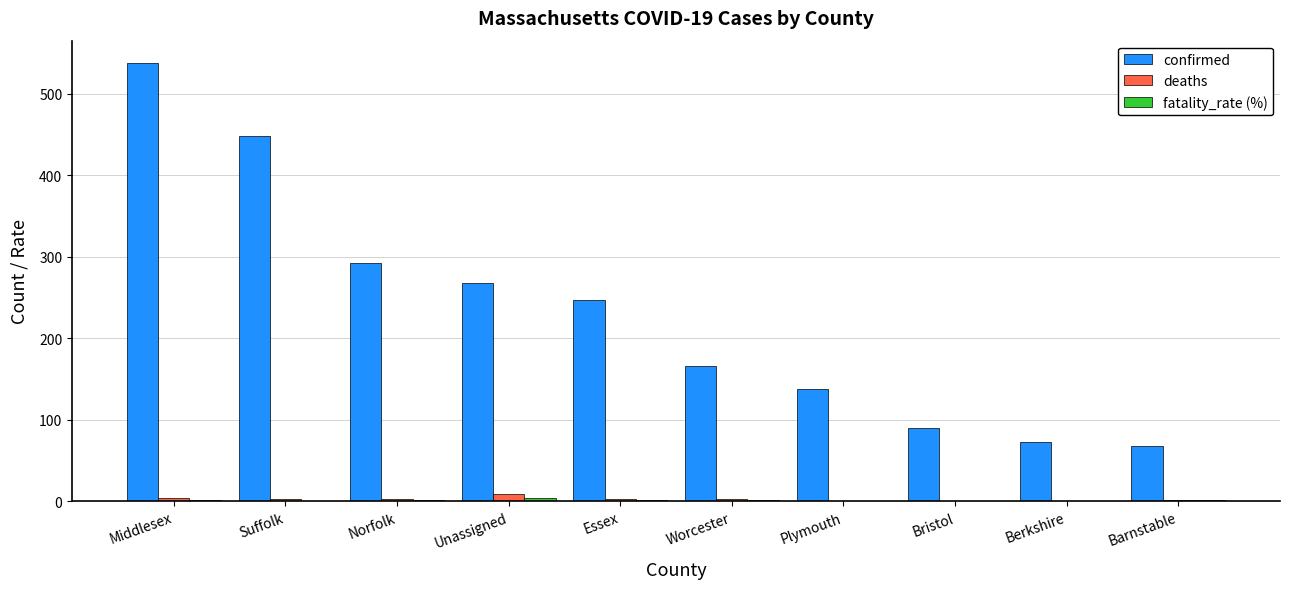

At which label is confirmed closest to 302?

Norfolk